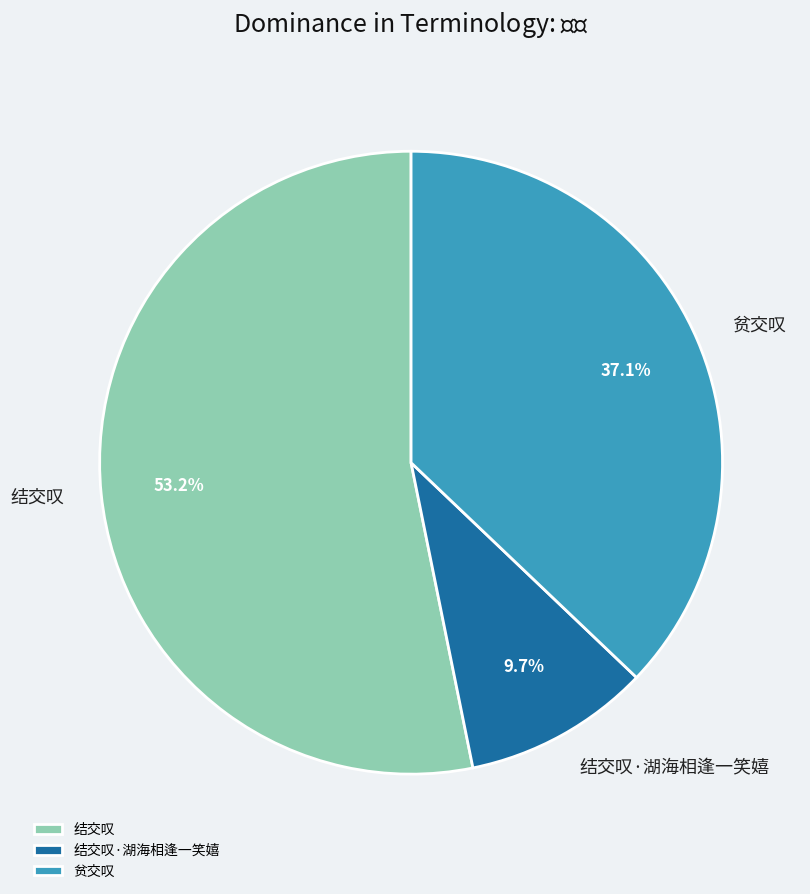

The 结交叹 slice represents 53% of the pie. True or false?

True